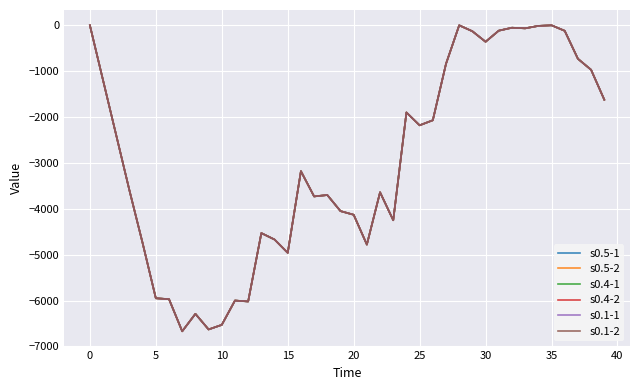

Reading right to left, extract all data points from this chart.

s0.5-1: -1621	-970	-730	-120	0	-13	-66	-53	-117	-359	-130	0	-840	-2070	-2180	-1900	-4250	-3640	-4780	-4130	-4050	-3700	-3730	-3180	-4960	-4670	-4530	-6020	-6000	-6530	-6630	-6290	-6670	-5970	-5950	-4750	-3600	-2400	-1200	0
s0.5-2: -1621	-970	-730	-120	0	-13	-66	-53	-117	-359	-130	0	-840	-2070	-2180	-1900	-4250	-3640	-4780	-4130	-4050	-3700	-3730	-3180	-4960	-4670	-4530	-6020	-6000	-6530	-6630	-6290	-6670	-5970	-5950	-4750	-3600	-2400	-1200	0
s0.4-1: -1621	-970	-730	-120	0	-13	-66	-53	-117	-359	-130	0	-840	-2070	-2180	-1900	-4250	-3640	-4780	-4130	-4050	-3700	-3730	-3180	-4960	-4670	-4530	-6020	-6000	-6530	-6630	-6290	-6670	-5970	-5950	-4750	-3600	-2400	-1200	0
s0.4-2: -1621	-970	-730	-120	0	-13	-66	-53	-117	-359	-130	0	-840	-2070	-2180	-1900	-4250	-3640	-4780	-4130	-4050	-3700	-3730	-3180	-4960	-4670	-4530	-6020	-6000	-6530	-6630	-6290	-6670	-5970	-5950	-4750	-3600	-2400	-1200	0
s0.1-1: -1621	-970	-730	-120	0	-13	-66	-53	-117	-359	-130	0	-840	-2070	-2180	-1900	-4250	-3640	-4780	-4130	-4050	-3700	-3730	-3180	-4960	-4670	-4530	-6020	-6000	-6530	-6630	-6290	-6670	-5970	-5950	-4750	-3600	-2400	-1200	0
s0.1-2: -1621	-970	-730	-120	0	-13	-66	-53	-117	-359	-130	0	-840	-2070	-2180	-1900	-4250	-3640	-4780	-4130	-4050	-3700	-3730	-3180	-4960	-4670	-4530	-6020	-6000	-6530	-6630	-6290	-6670	-5970	-5950	-4750	-3600	-2400	-1200	0